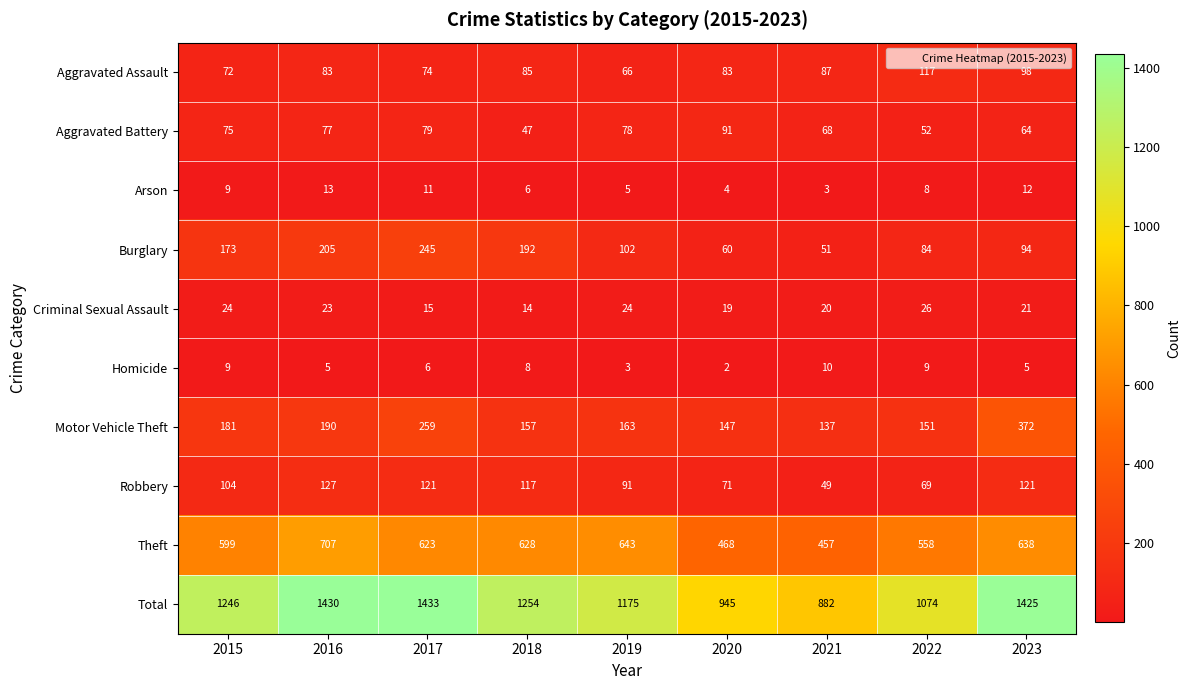

Read the Arson value at 2022, to the nearest 5.

10